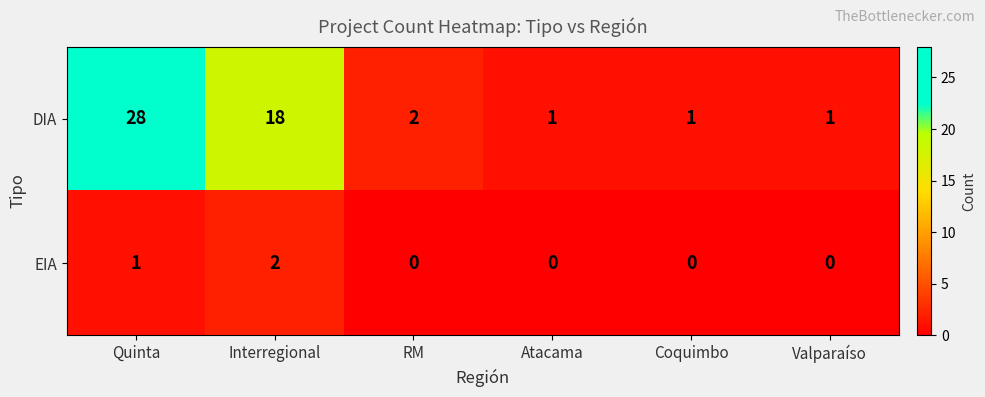

Between RM and Valparaíso, which series saw the biggest shift?

DIA